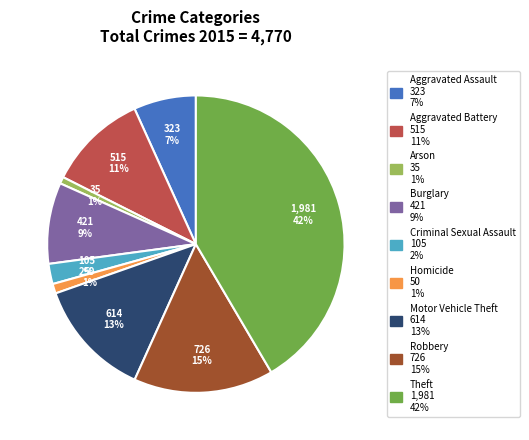

Between Aggravated Battery and Criminal Sexual Assault, which is larger?

Aggravated Battery